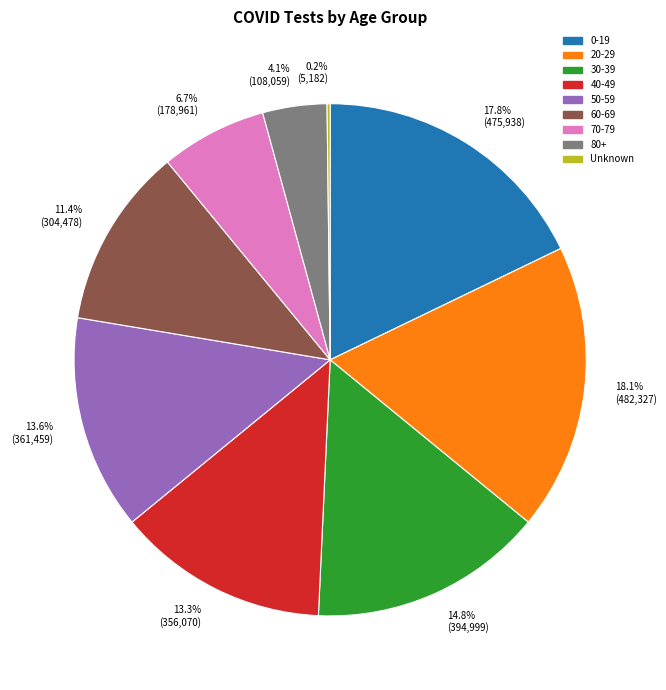

What portion of the pie excludes 60-69?

88.6%